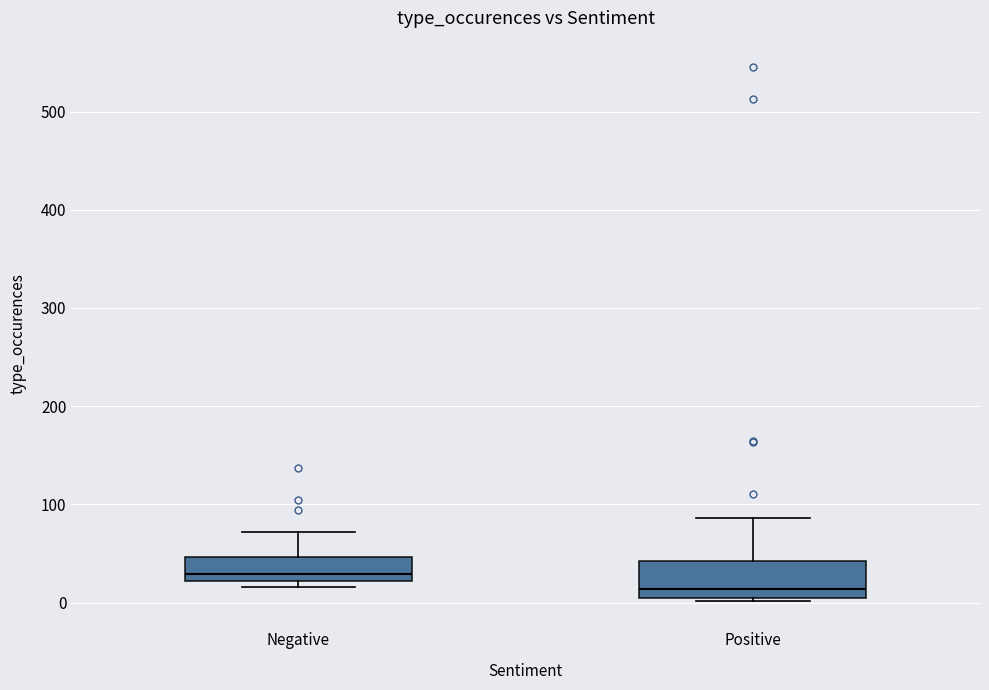

Reading left to right, read every box against the y-axis: the position of its median line, the range the box covers, and the ends of its whiskers. The values are not printed on the chart, so give them approximately, as read against the axis.

Negative: median 30, box 20 to 50, whiskers 20 (just below the box's lower edge) to 70
Positive: median 10 (just above the box's lower edge), box 10 to 40, whiskers 0 to 90